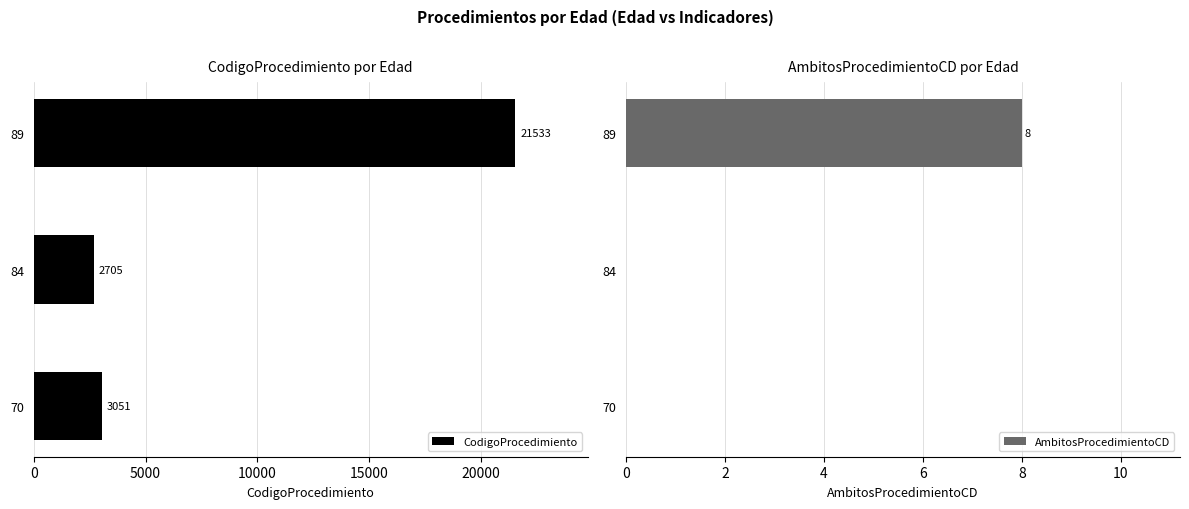

What is the minimum value for CodigoProcedimiento?

2705